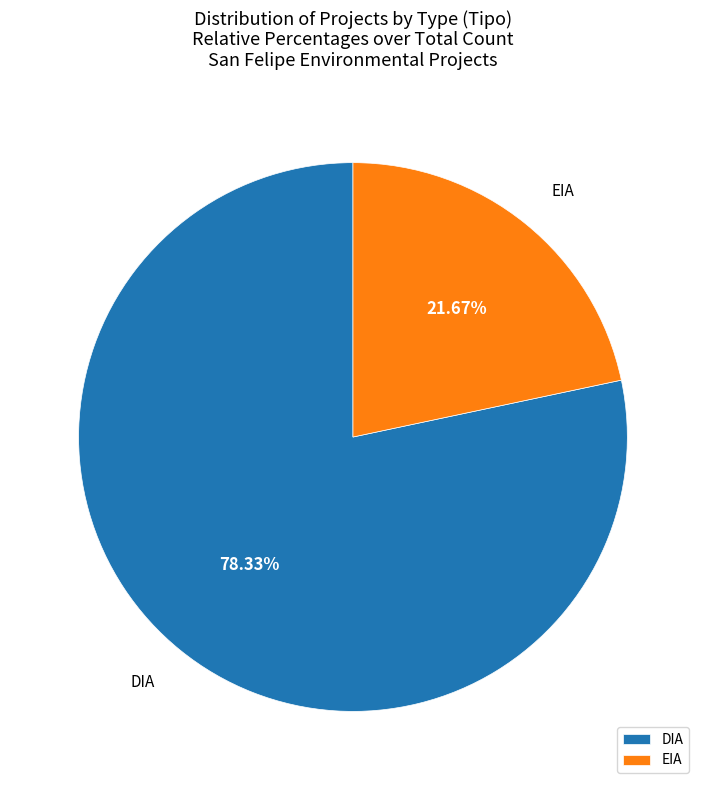

Which category accounts for the majority?

DIA